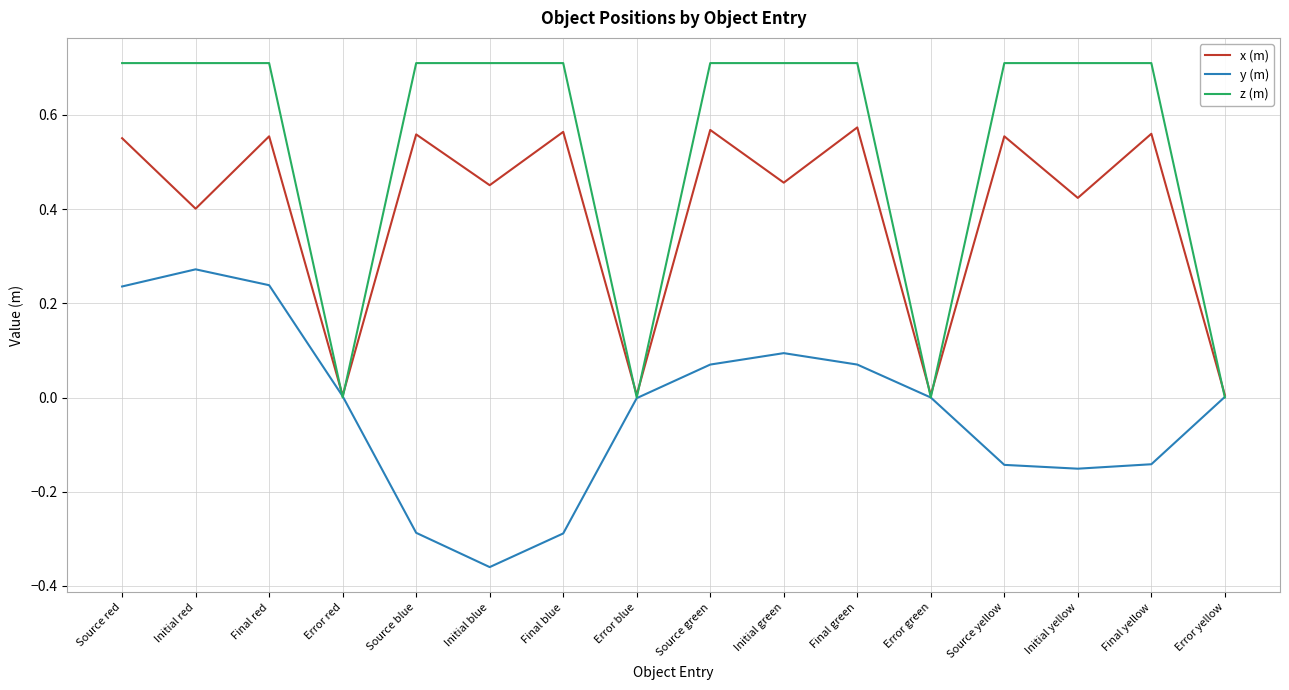

What is the difference between the highest and lowest values at Final blue?

1.0